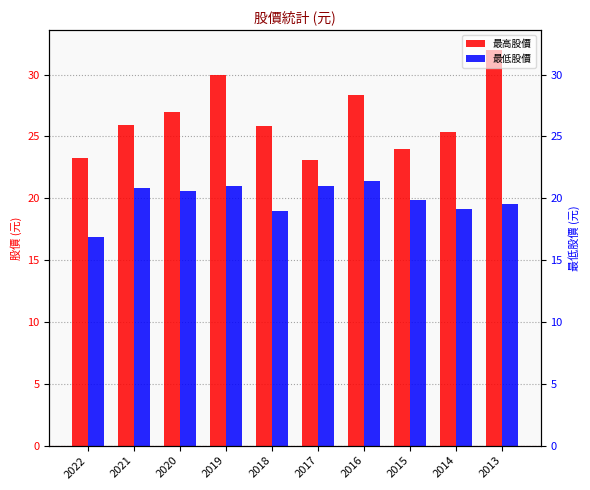

What is the sum of all 最低股價 values?

199.2